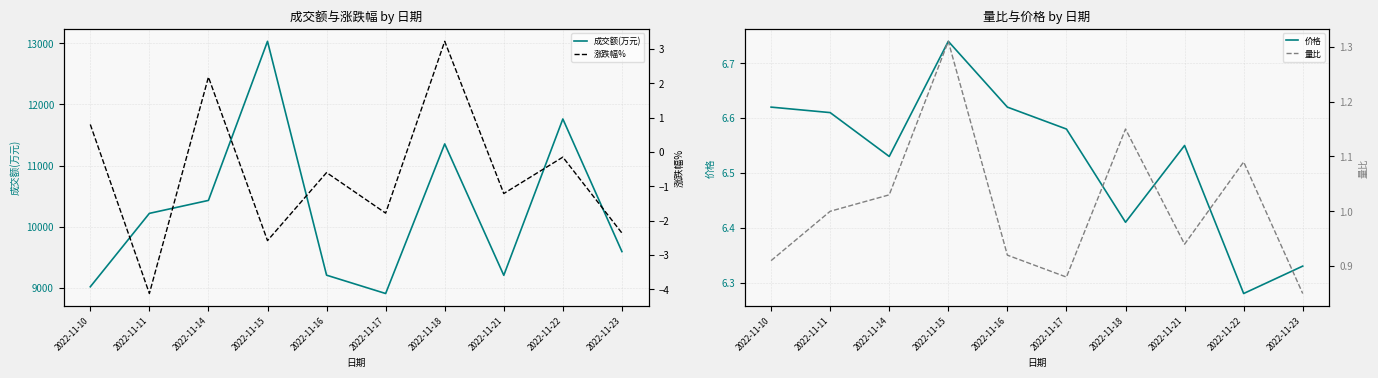

True or false: 量比 and 涨跌幅% intersect in this chart.

True